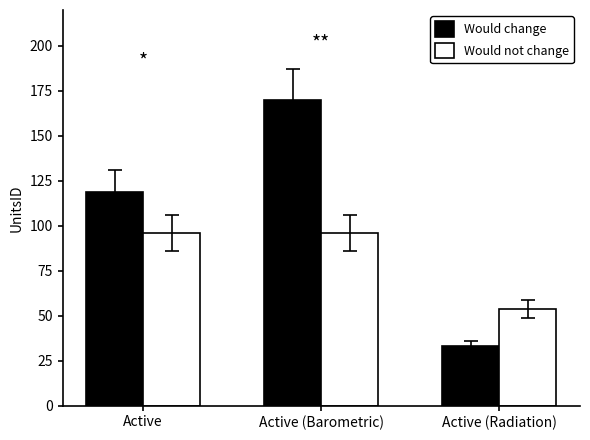

True or false: Would not change has a value of 96 at Active.

True